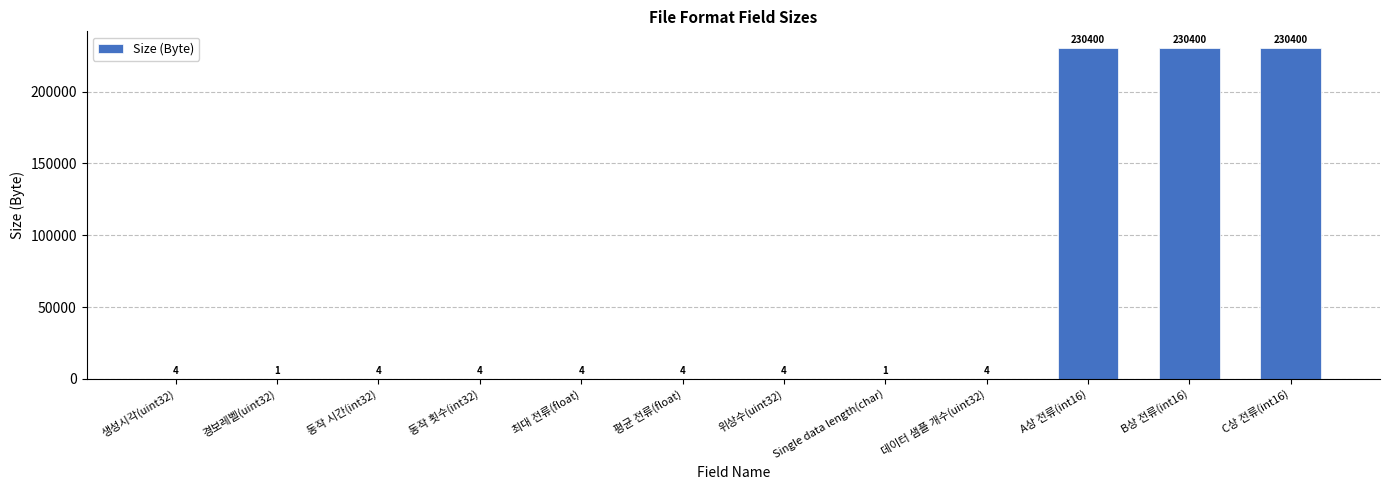

Is it true that the value at C상 전류(int16) is 81995?

False